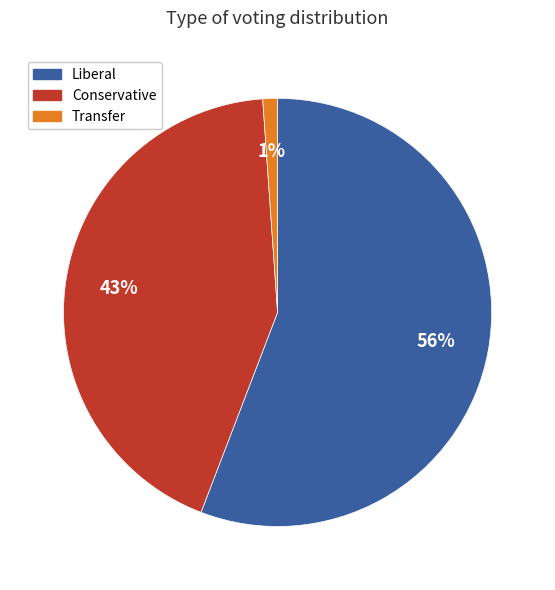

True or false: Liberal accounts for 68% of the total.

False